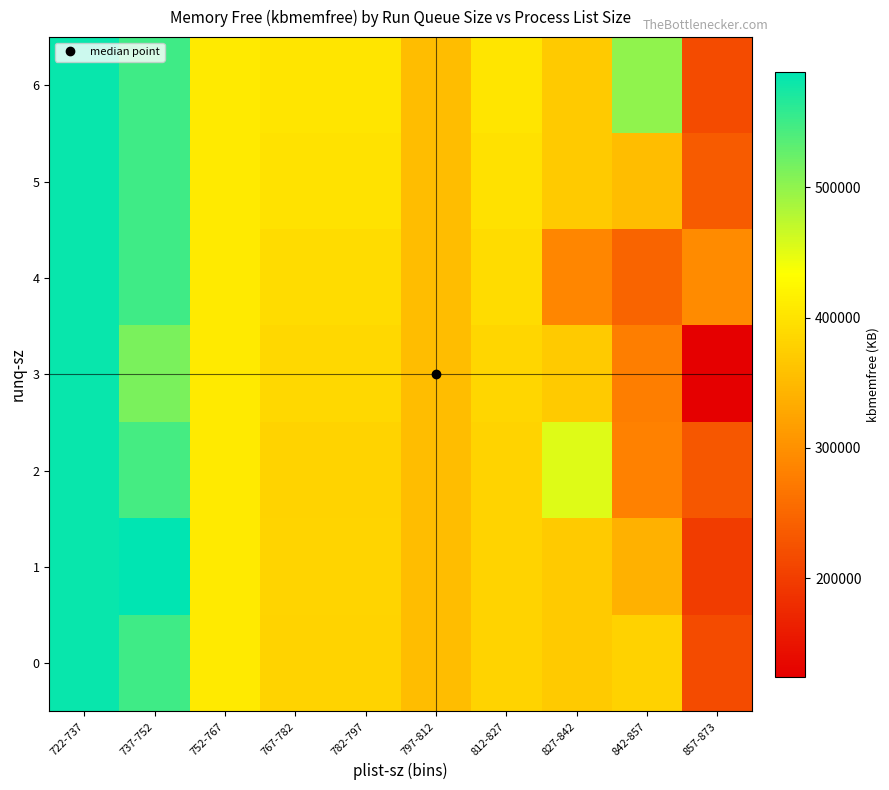

What is the spread (max minus min) of values at 827-842?

165224.0